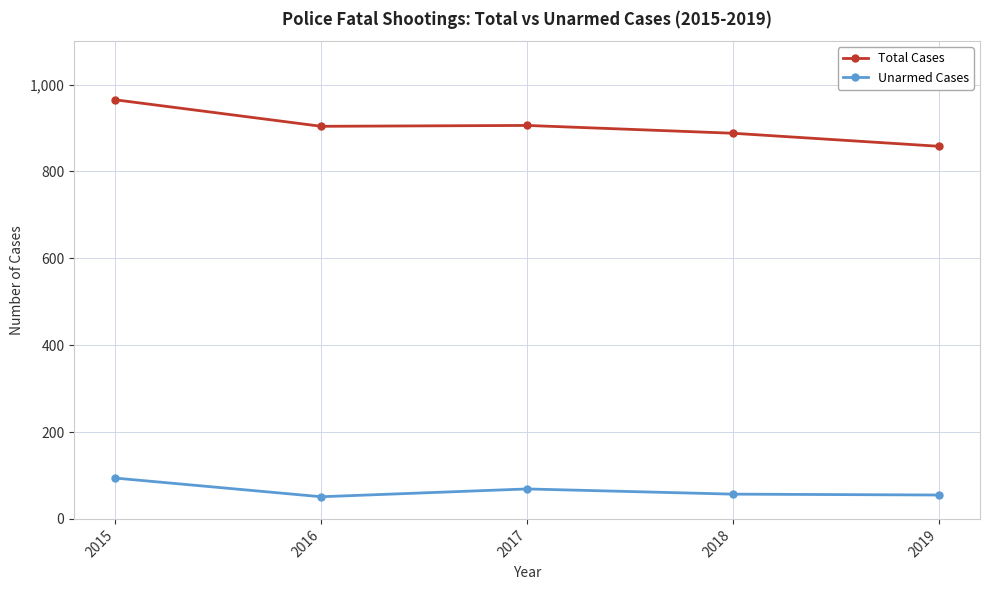

What is the lowest value of the Unarmed Cases series?

51